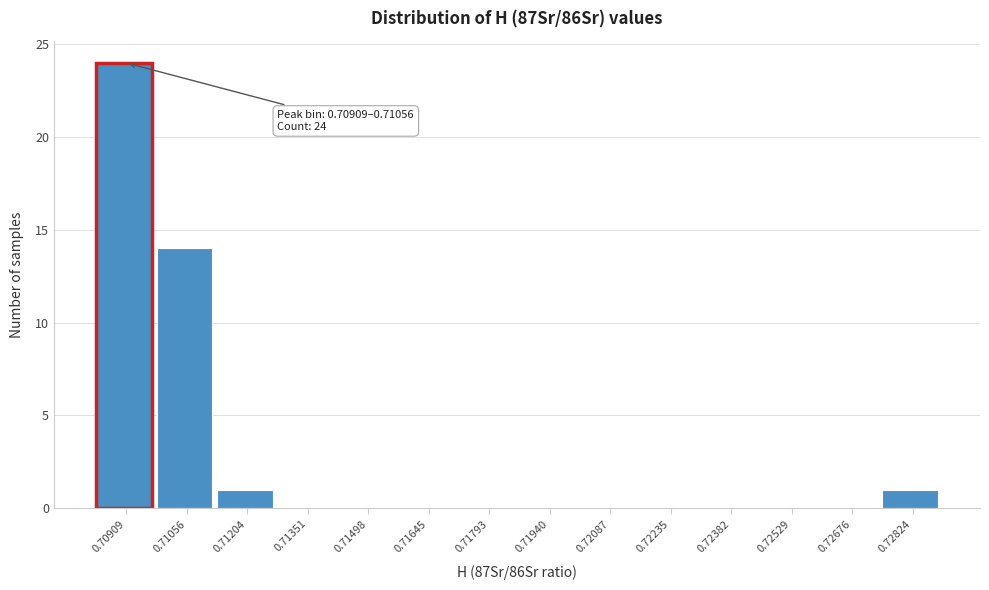

Reading left to right, what are all the values shown in this chart?

0.70909=24	0.71056=14	0.71204=1	0.71351=0	0.71498=0	0.71645=0	0.71793=0	0.71940=0	0.72087=0	0.72235=0	0.72382=0	0.72529=0	0.72676=0	0.72824=1